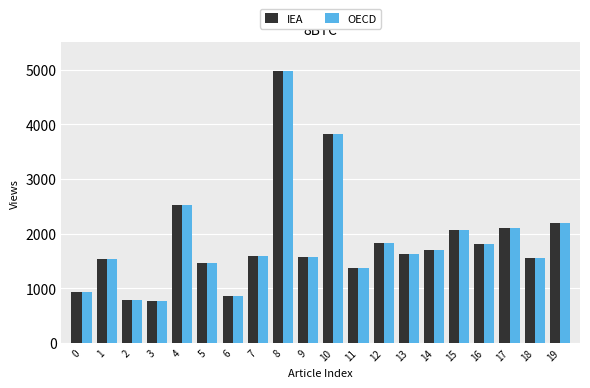

Is the value of IEA at 12 greater than the value of OECD at 17?

No